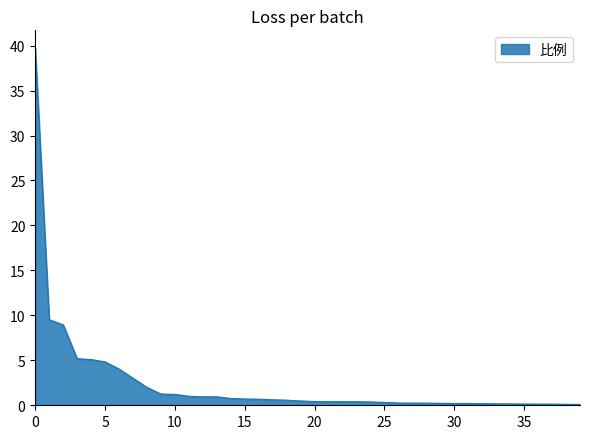

What is the maximum value shown in the chart?

39.7